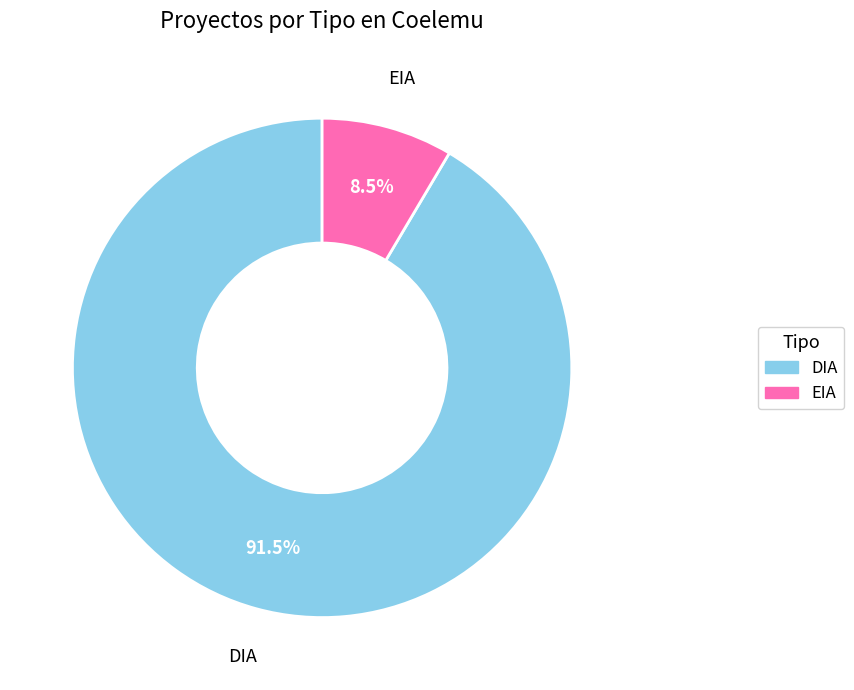

How many slices are in this pie chart?

2